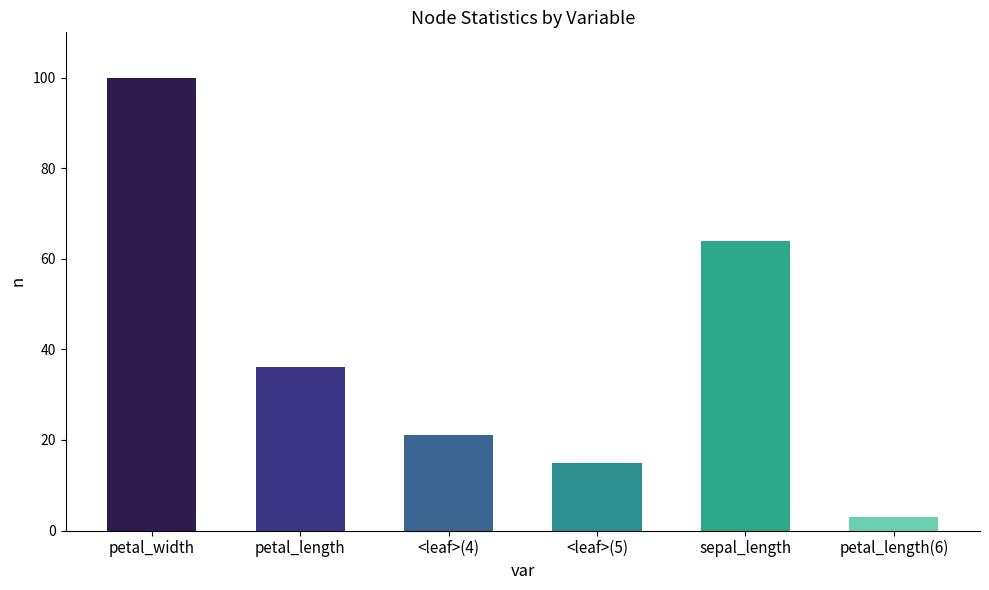

What is the ratio of the value at petal_length(6) to the value at <leaf>(5)?

0.2